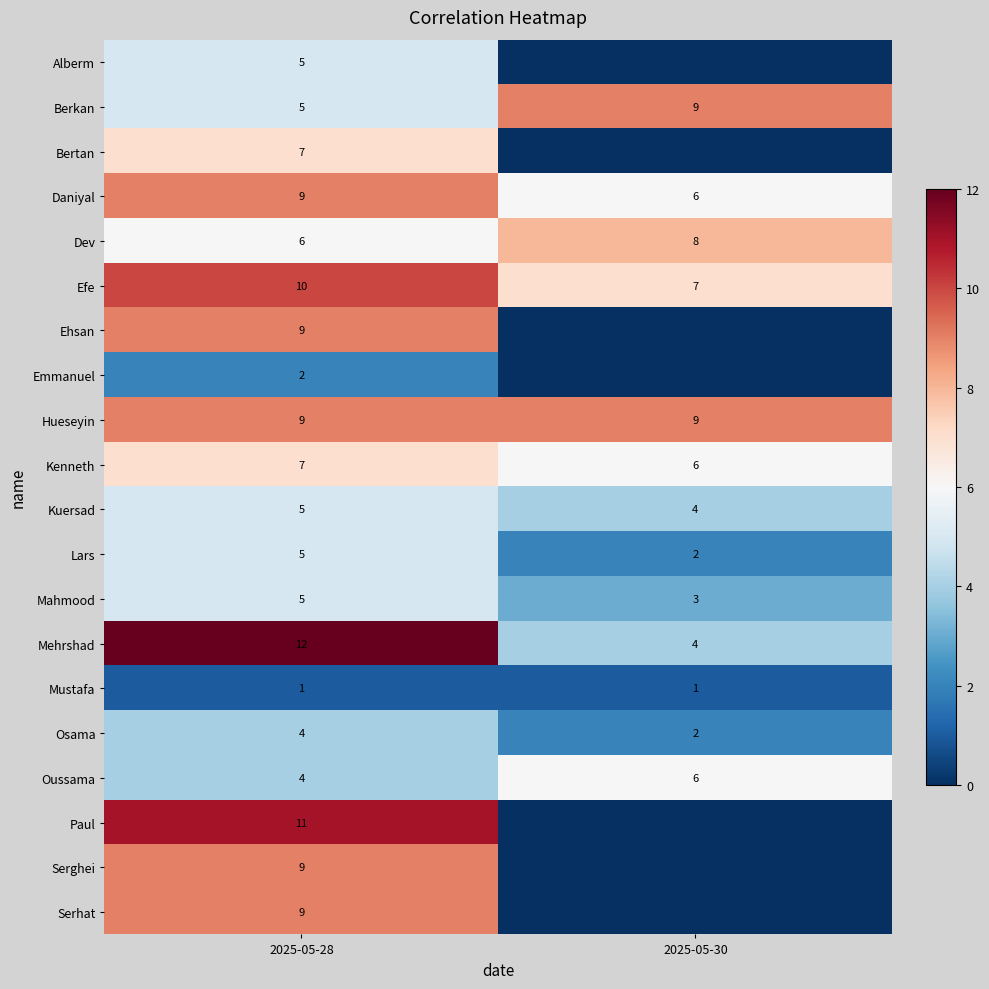

The Mustafa series shows 1 at 2025-05-28. True or false?

True